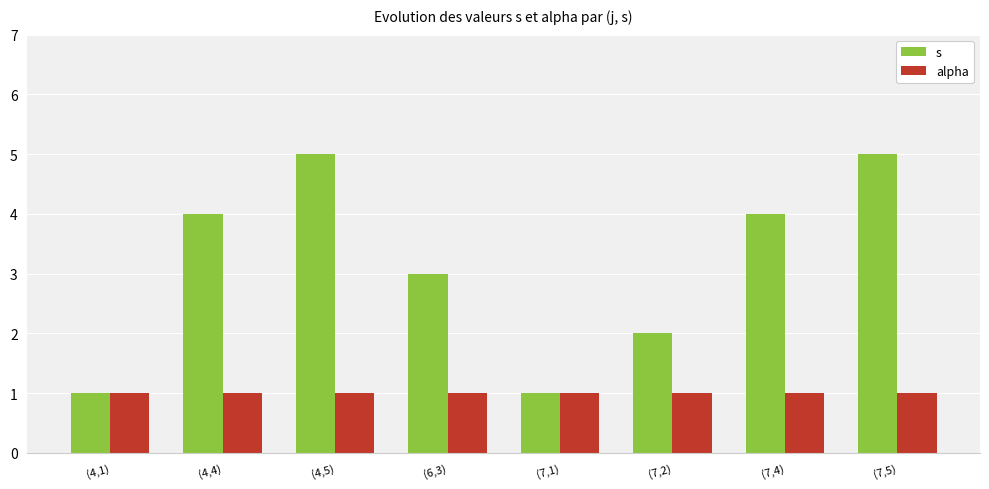

Is it true that s equals 2 at (6,3)?

False